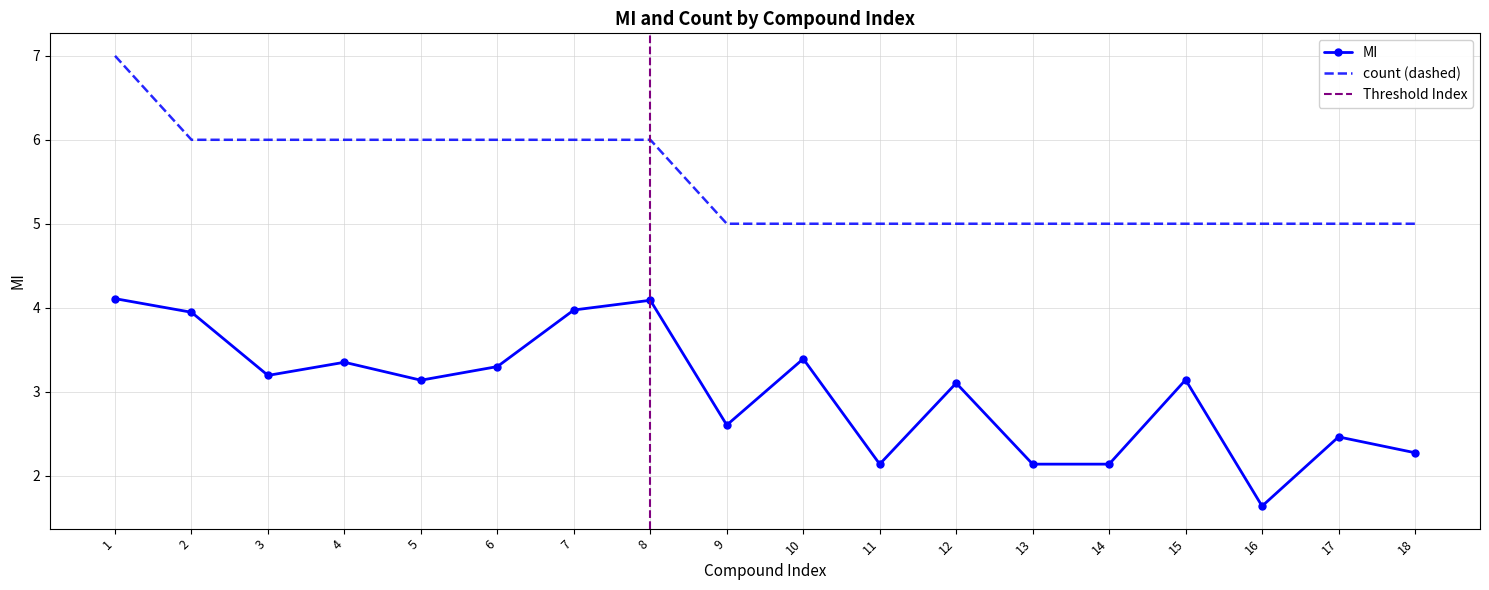

What is the lowest value of the count series?

5.0